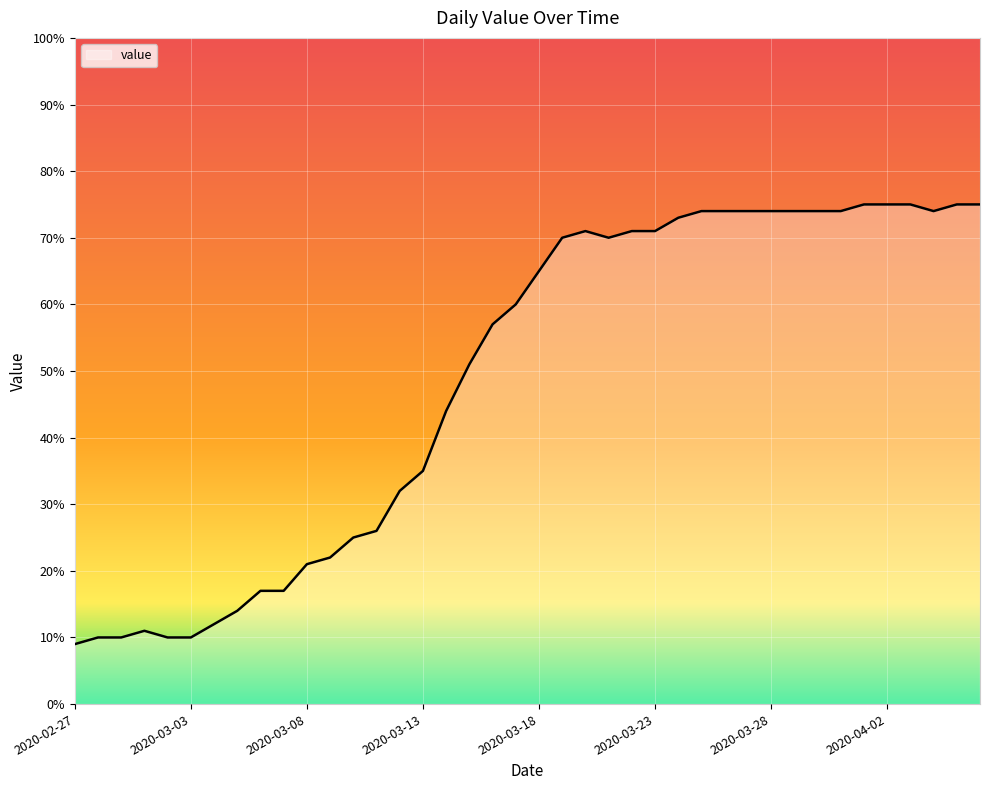

How many lines are shown in the chart?

1